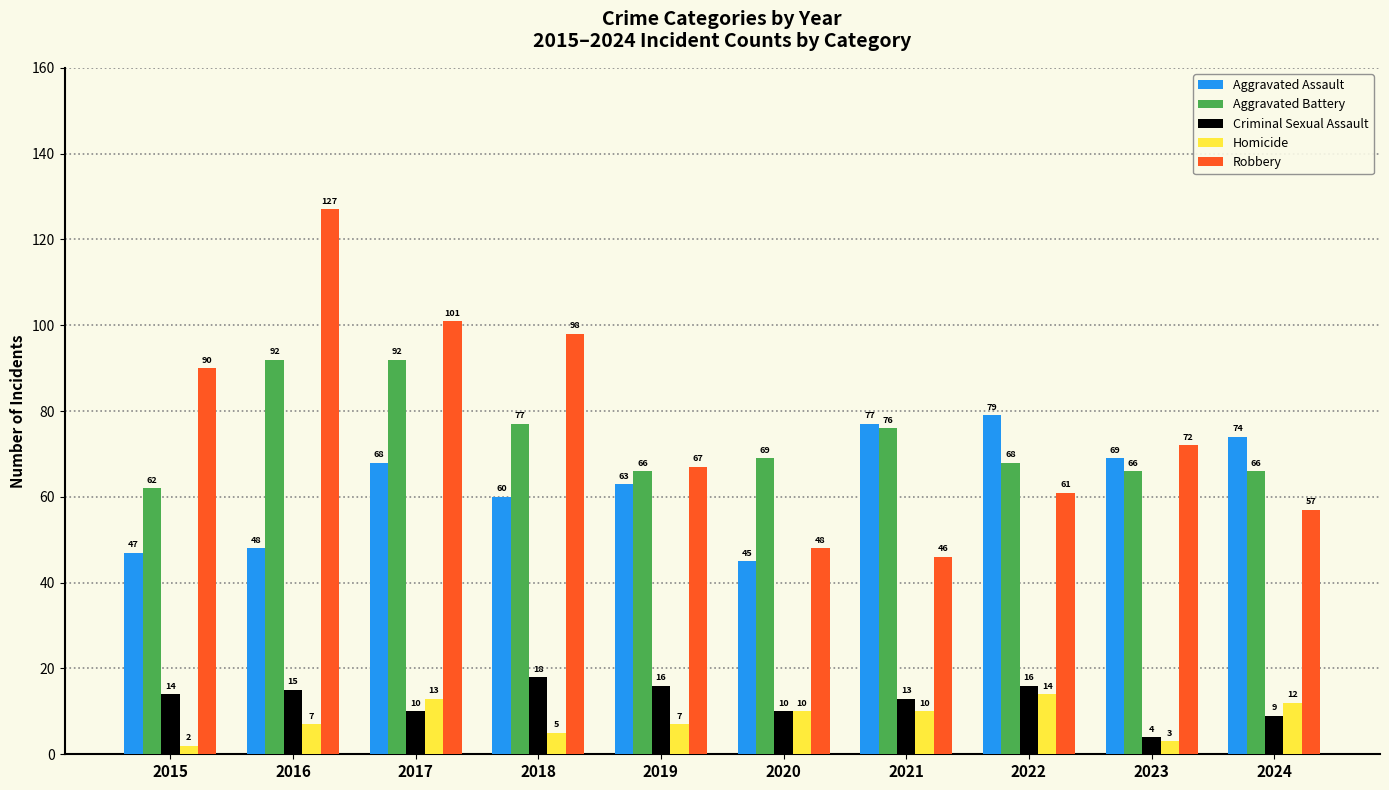

How many groups of bars are there?

10